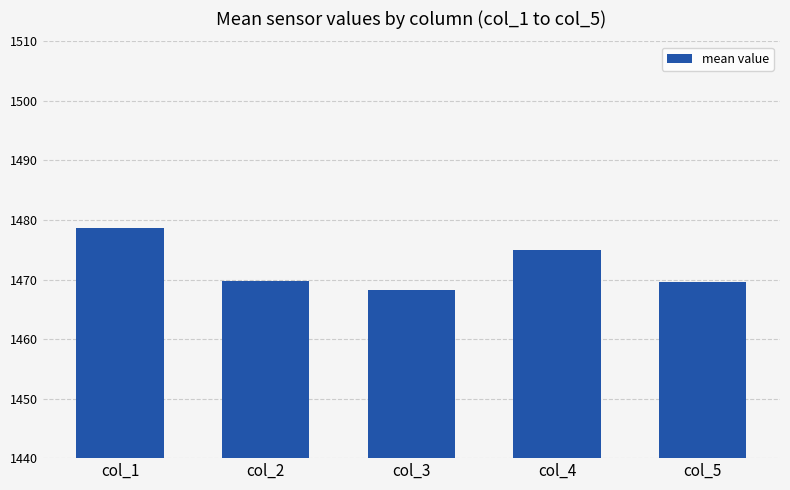

How many data points does each series have?

5